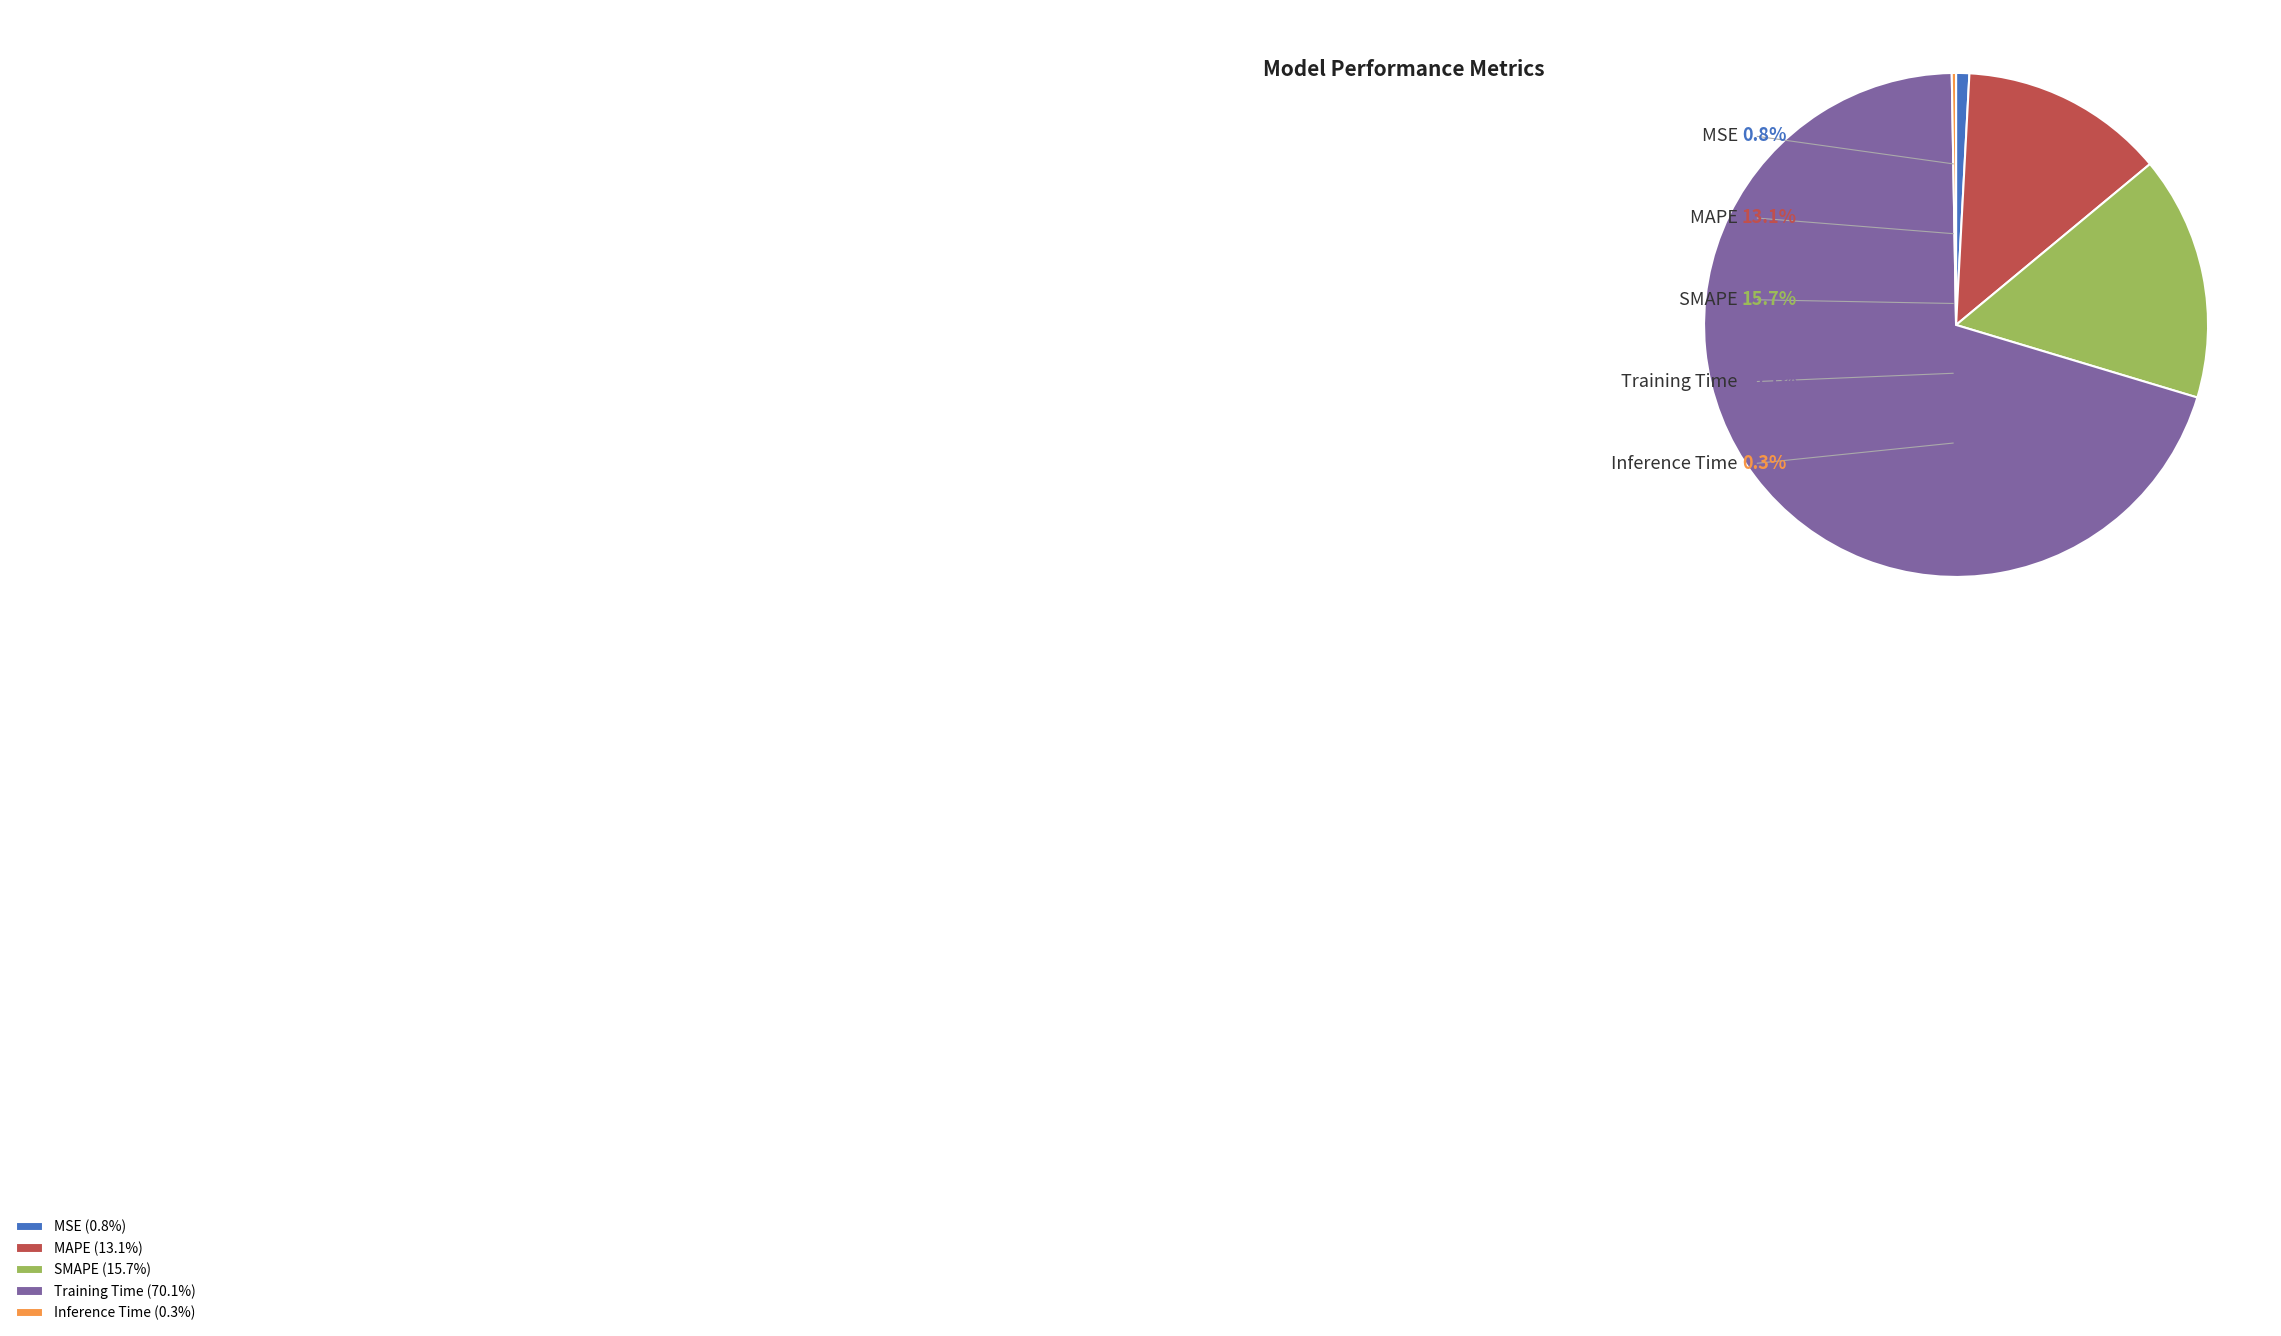

Which slice is the largest?

Training Time